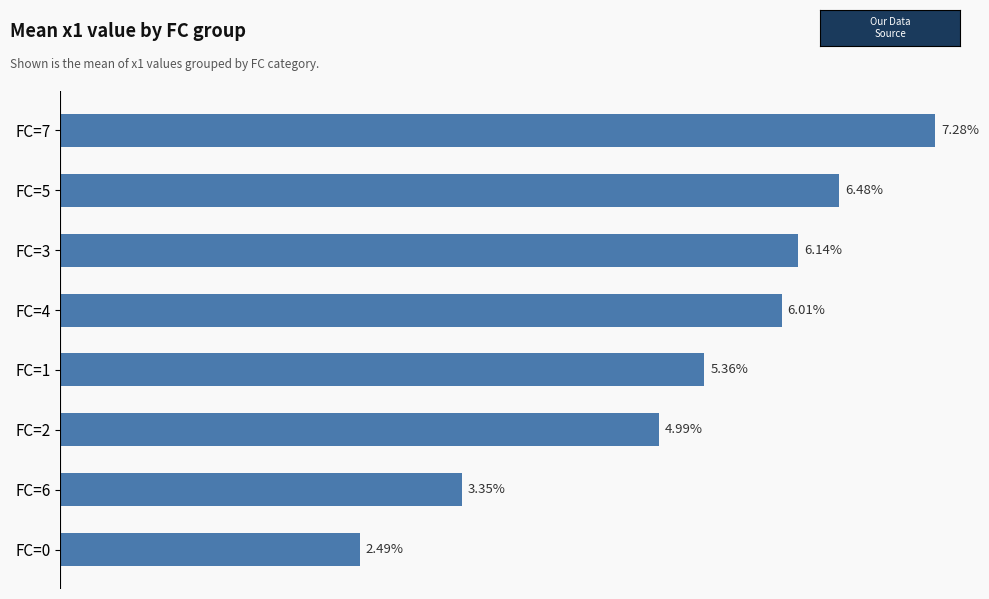

Rank the categories by value from highest to lowest.

FC=7, FC=5, FC=3, FC=4, FC=1, FC=2, FC=6, FC=0